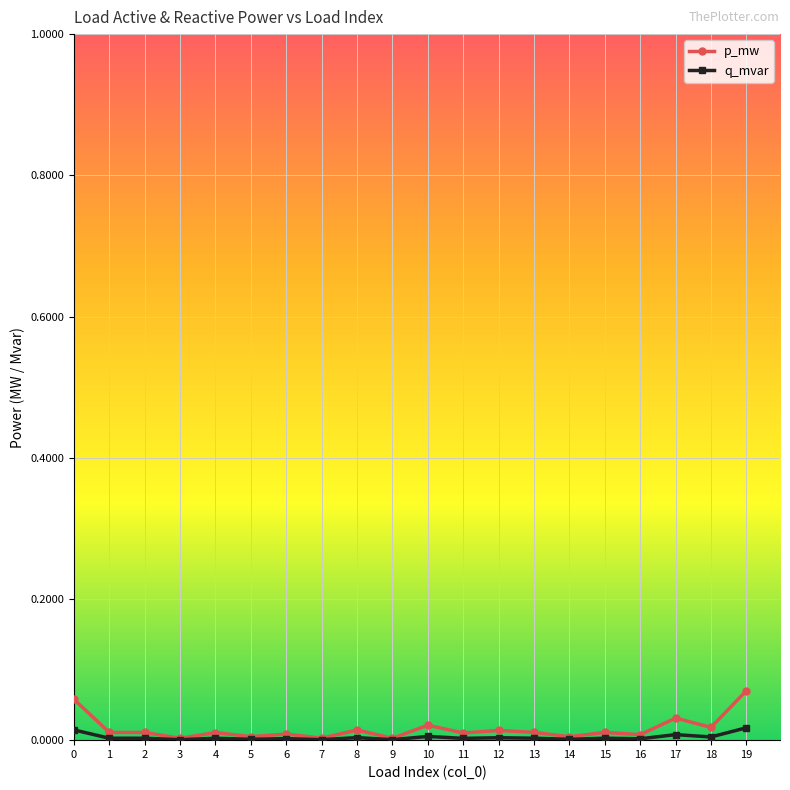

Is this an area chart (filled region under the line)?

No